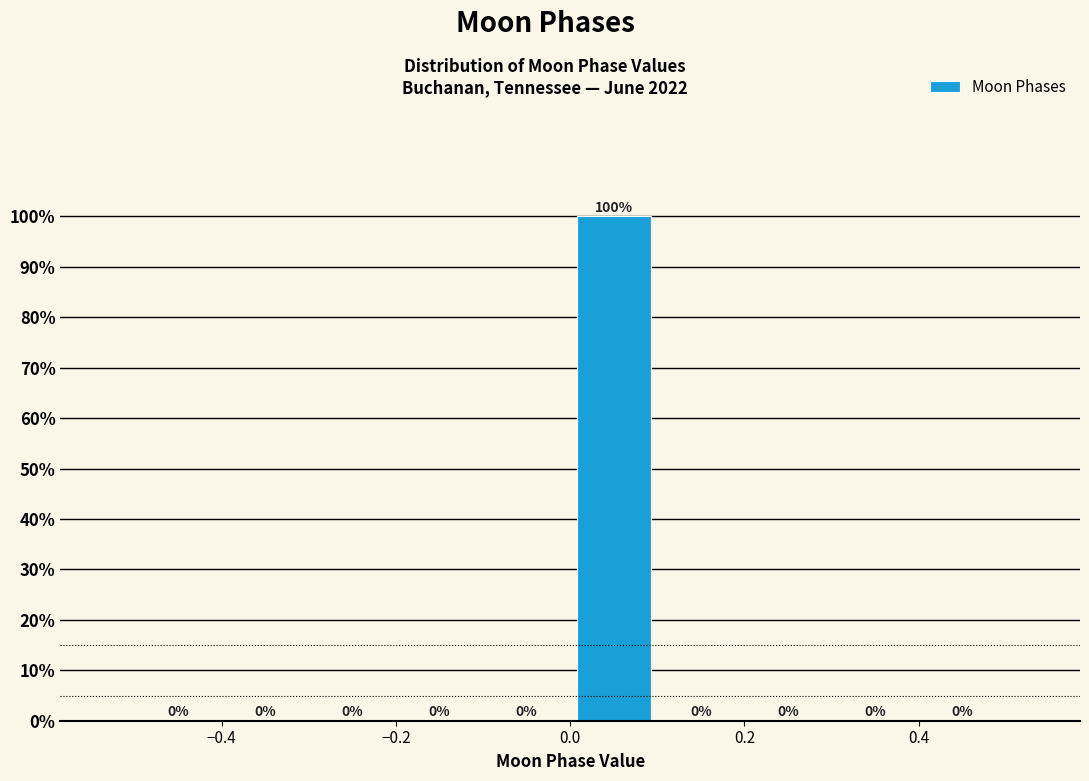

Which range on the x-axis has the tallest bar?

0.0 to 0.1